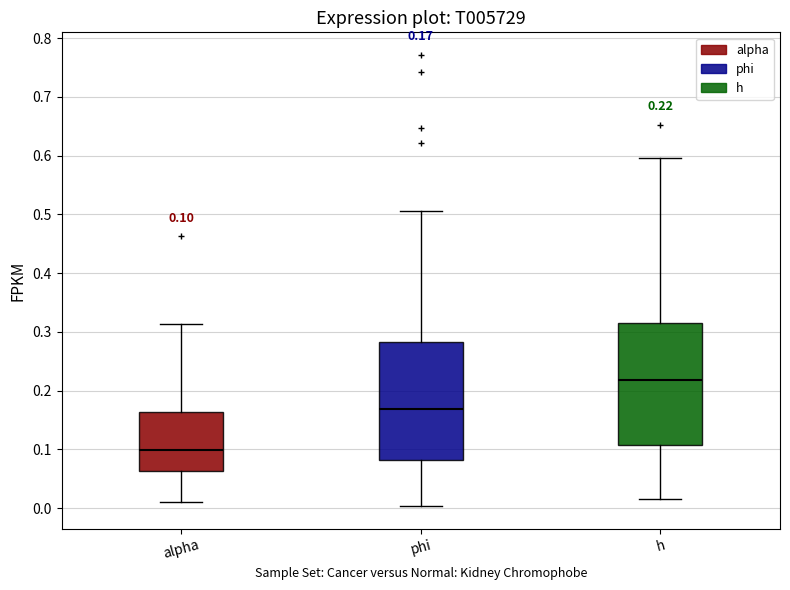

Which box has the lowest median line?

alpha